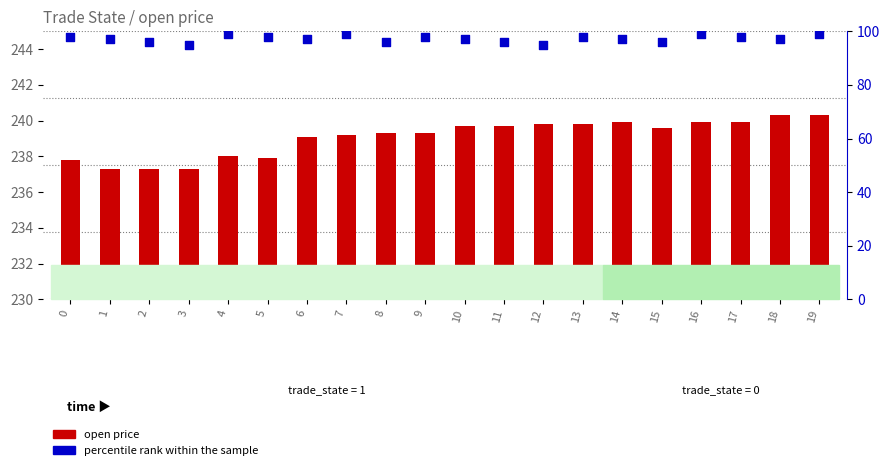

Which series reaches the minimum Y coordinate?

open price